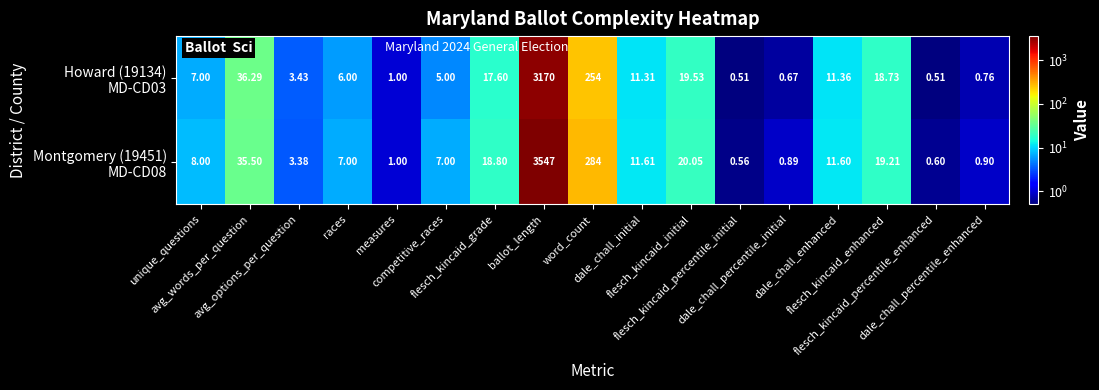

At dale_chall_initial, list the series in order from smallest to largest.

Howard (19134) MD-CD03, Montgomery (19451) MD-CD08